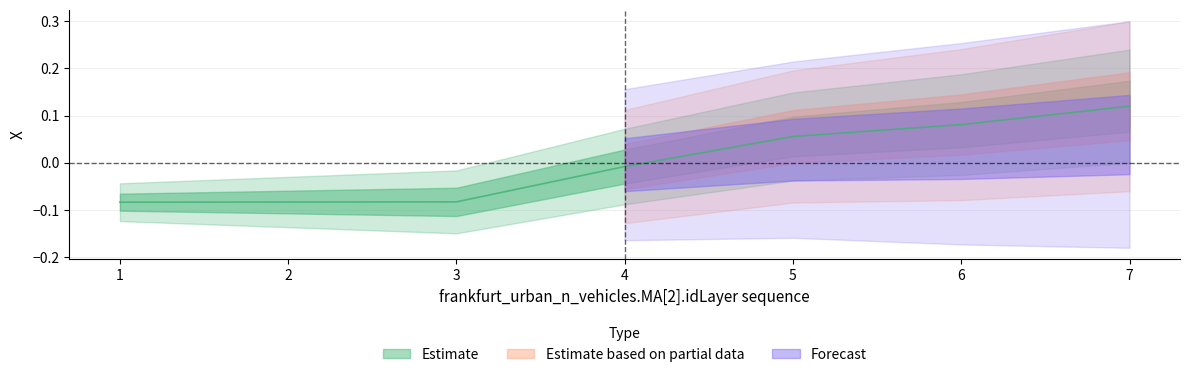

List the labels in order of value, largest first.

7, 6, 5, 4, 3, 2, 1